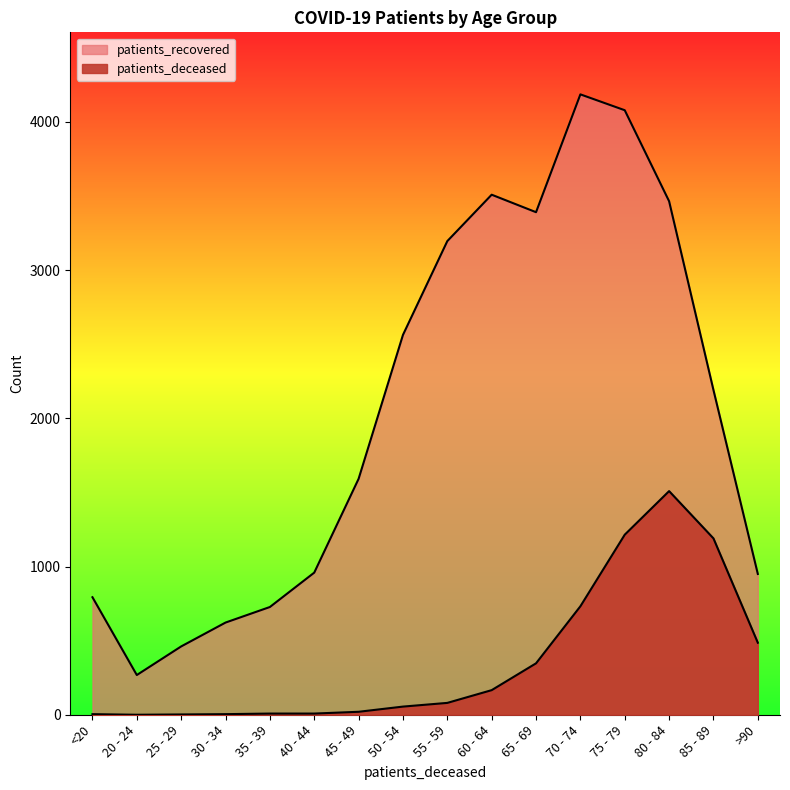

Is it true that patients_deceased equals 1215 at 75 - 79?

True